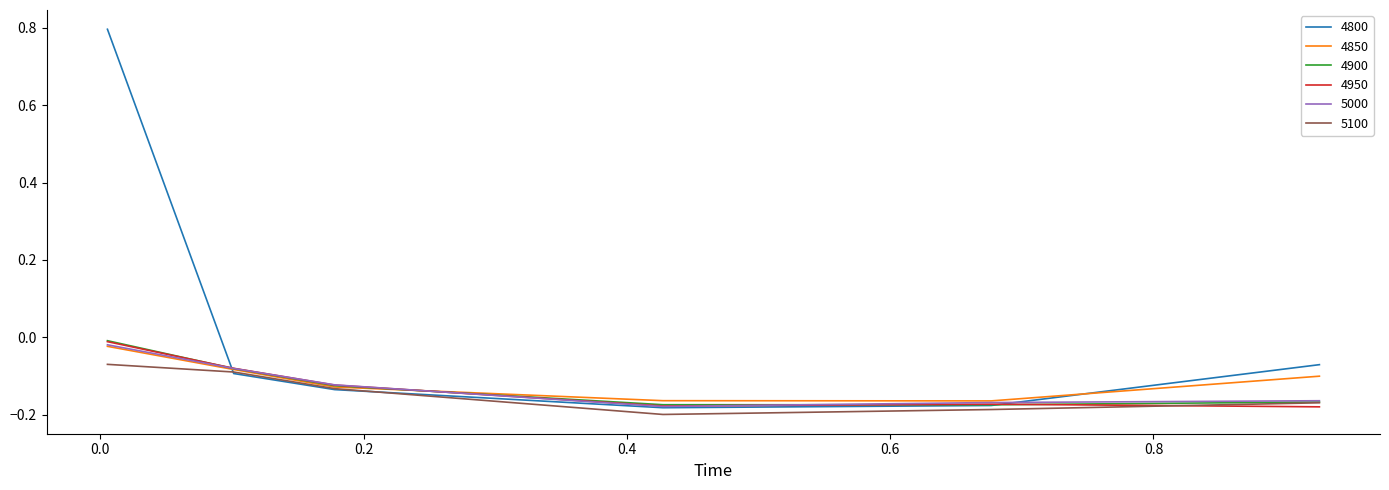

What is the maximum value shown in the chart?

0.8